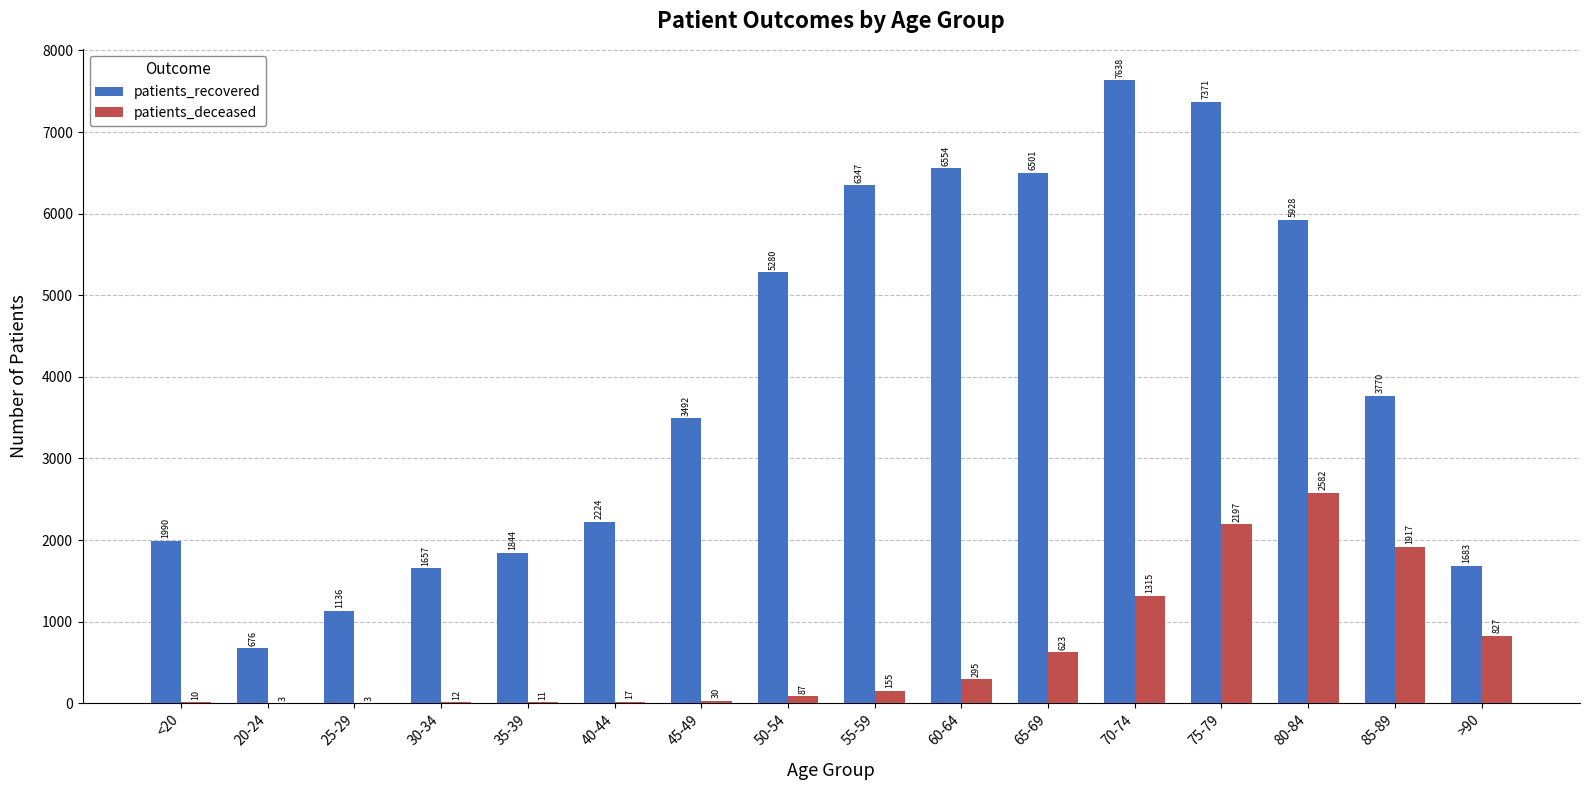

How many groups of bars are there?

16